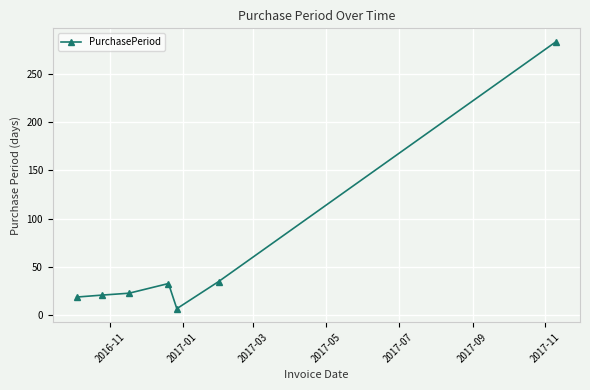

Does the chart display data point markers on the line(s)?

Yes